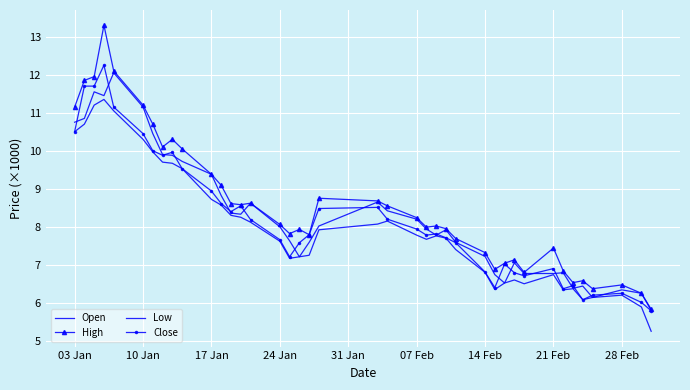

True or false: Open and Low intersect in this chart.

False